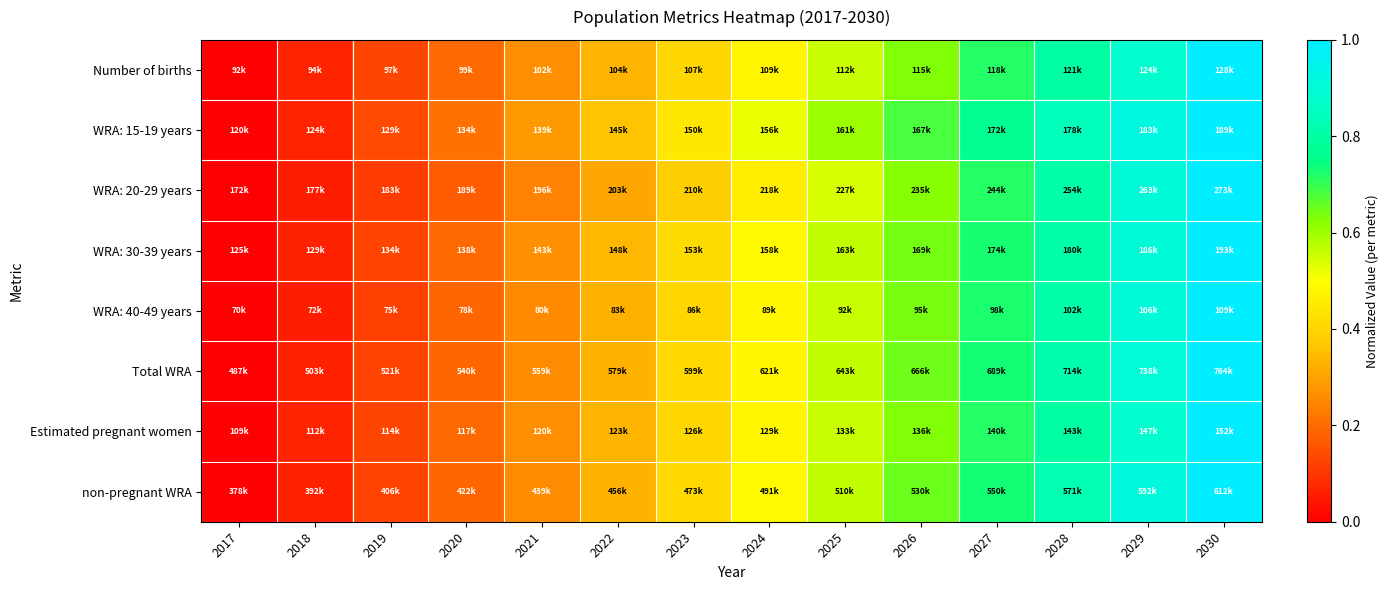

Reading left to right, what are all the values shown in this chart?

Number of births: 2017=0.0	2018=0.1	2019=0.1	2020=0.2	2021=0.3	2022=0.3	2023=0.4	2024=0.5	2025=0.6	2026=0.6	2027=0.7	2028=0.8	2029=0.9	2030=1.0
WRA: 15-19 years: 2017=0.0	2018=0.1	2019=0.1	2020=0.2	2021=0.3	2022=0.4	2023=0.4	2024=0.5	2025=0.6	2026=0.7	2027=0.8	2028=0.8	2029=0.9	2030=1.0
WRA: 20-29 years: 2017=0.0	2018=0.1	2019=0.1	2020=0.2	2021=0.2	2022=0.3	2023=0.4	2024=0.5	2025=0.5	2026=0.6	2027=0.7	2028=0.8	2029=0.9	2030=1.0
WRA: 30-39 years: 2017=0.0	2018=0.1	2019=0.1	2020=0.2	2021=0.3	2022=0.3	2023=0.4	2024=0.5	2025=0.6	2026=0.6	2027=0.7	2028=0.8	2029=0.9	2030=1.0
WRA: 40-49 years: 2017=0.0	2018=0.1	2019=0.1	2020=0.2	2021=0.3	2022=0.3	2023=0.4	2024=0.5	2025=0.6	2026=0.6	2027=0.7	2028=0.8	2029=0.9	2030=1.0
Total WRA: 2017=0.0	2018=0.1	2019=0.1	2020=0.2	2021=0.3	2022=0.3	2023=0.4	2024=0.5	2025=0.6	2026=0.6	2027=0.7	2028=0.8	2029=0.9	2030=1.0
Estimated pregnant women: 2017=0.0	2018=0.1	2019=0.1	2020=0.2	2021=0.3	2022=0.3	2023=0.4	2024=0.5	2025=0.6	2026=0.6	2027=0.7	2028=0.8	2029=0.9	2030=1.0
non-pregnant WRA: 2017=0.0	2018=0.1	2019=0.1	2020=0.2	2021=0.3	2022=0.3	2023=0.4	2024=0.5	2025=0.6	2026=0.6	2027=0.7	2028=0.8	2029=0.9	2030=1.0